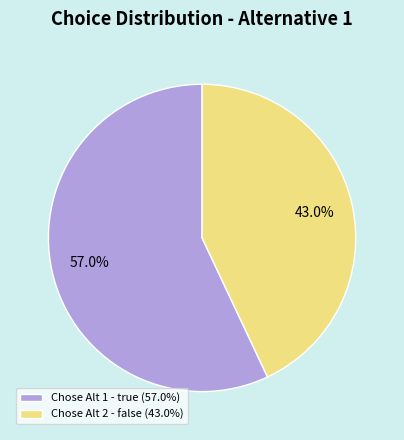

Rank the categories by value from highest to lowest.

Chose Alt 1 - true (57.0%), Chose Alt 2 - false (43.0%)